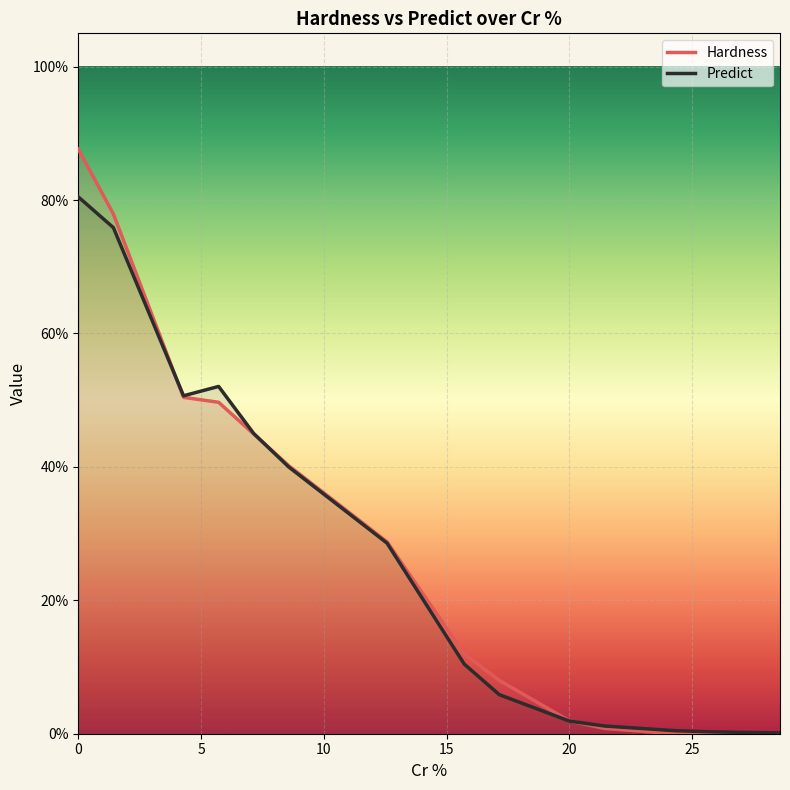

Is it true that Predict equals 0.0 at 25.714285714285715?

True